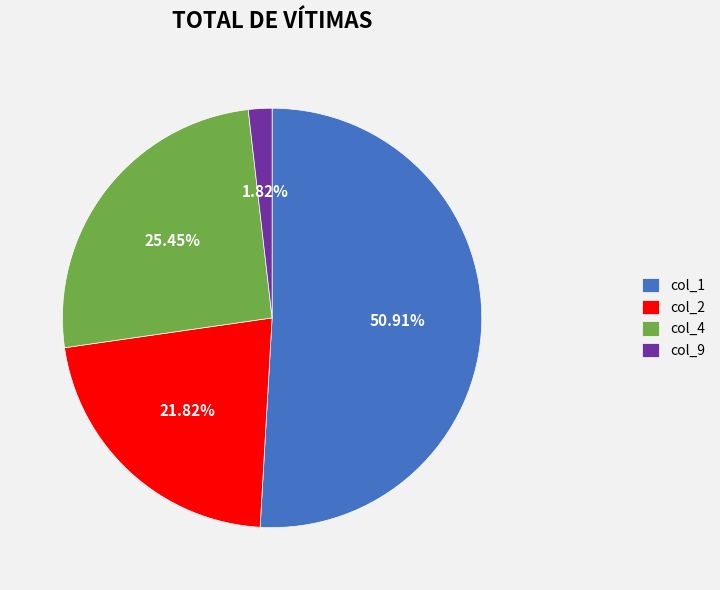

To the nearest percent, what is the average slice percentage?

25%